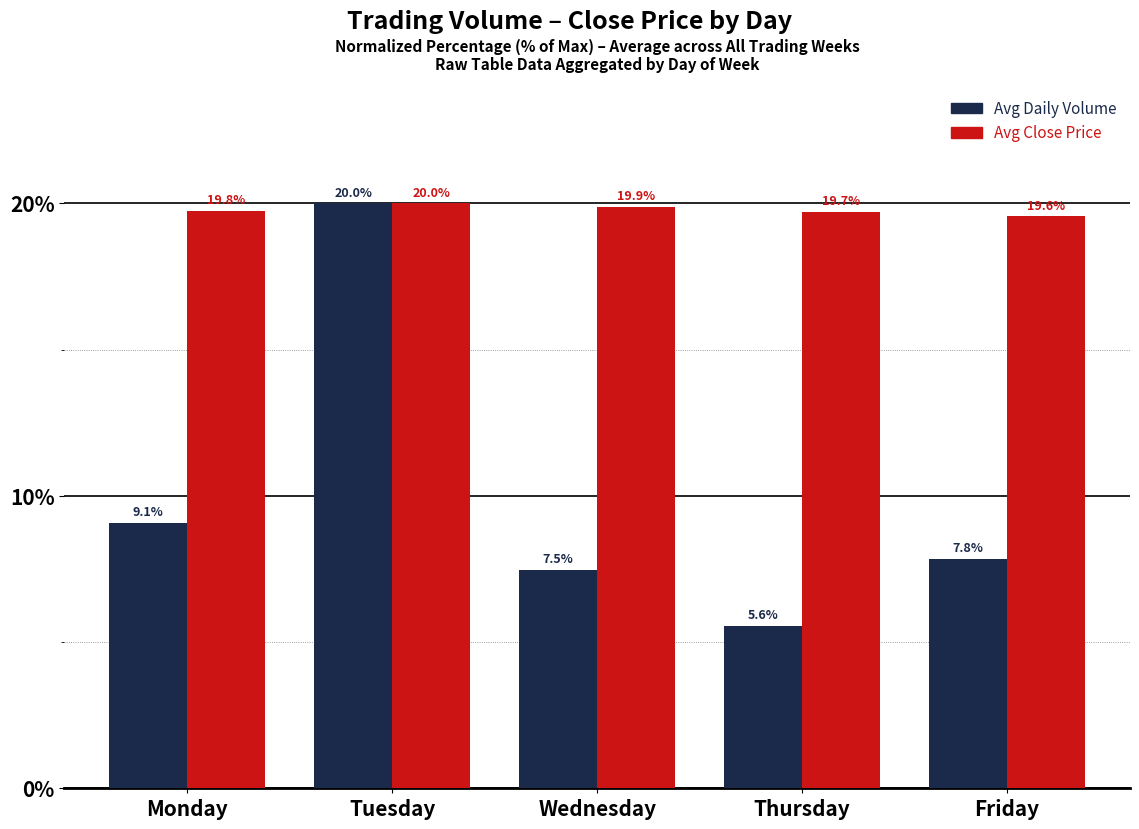

Does the chart contain any negative values?

No